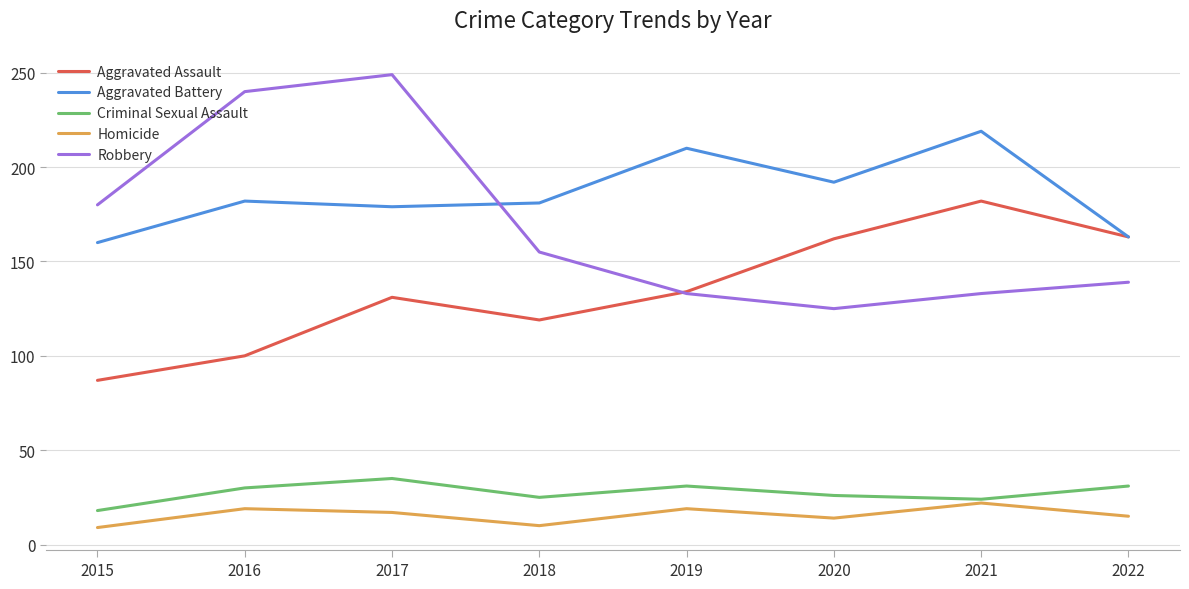

True or false: Aggravated Battery and Criminal Sexual Assault cross at least once.

False